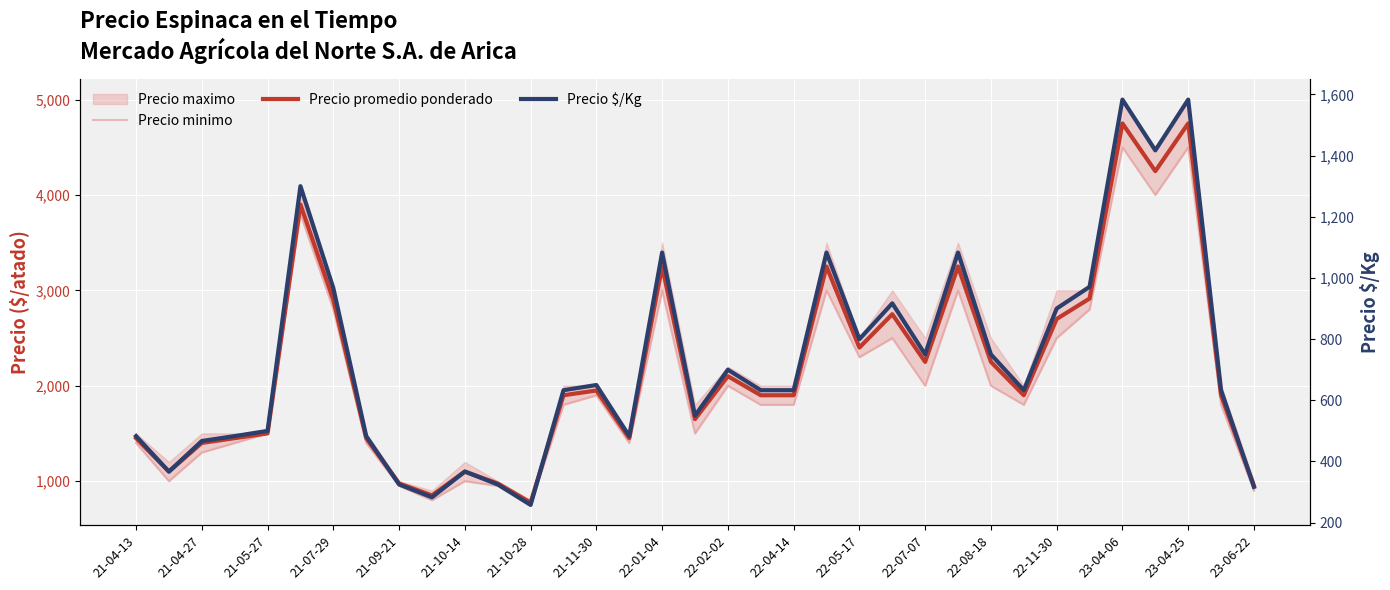

How many distinct data groups are displayed?

3